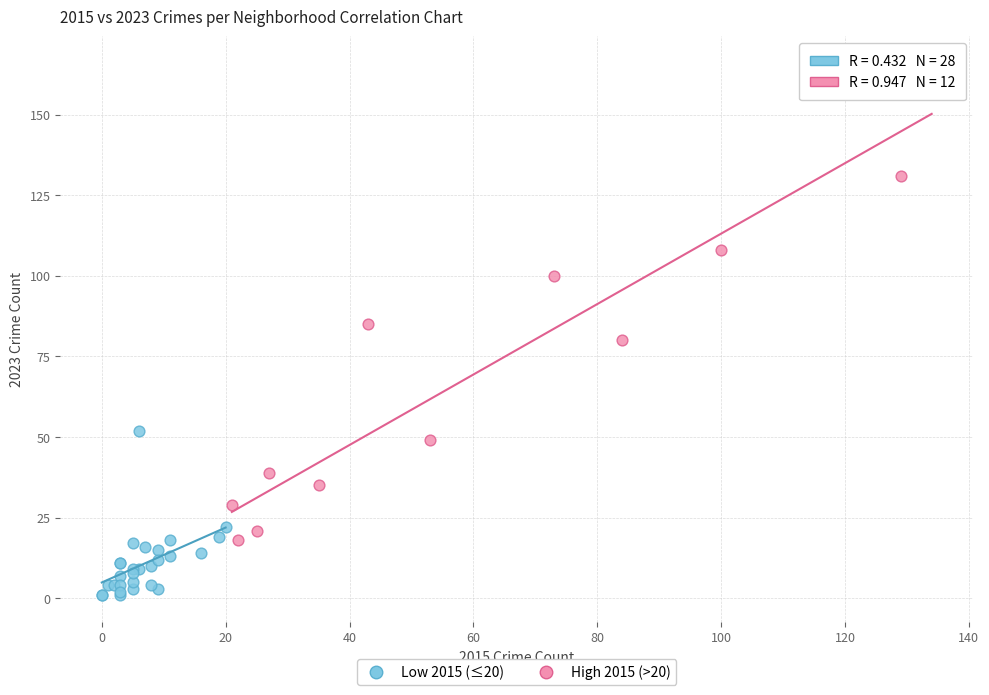

What are all the series names shown in the legend?

Low 2015 (≤20), High 2015 (>20)